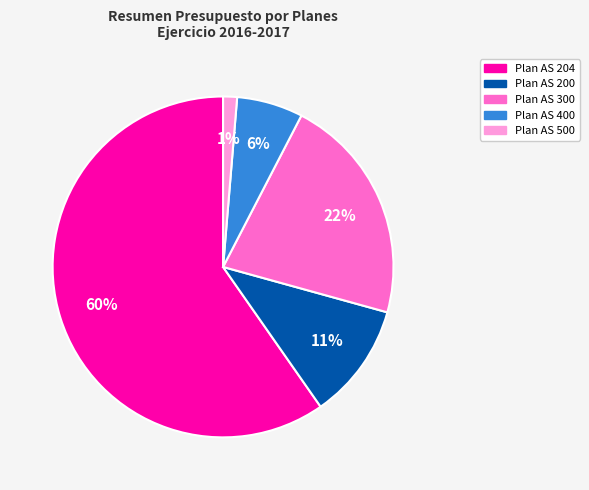

To the nearest percent, what is the combined percentage of Plan AS 500 and Plan AS 204?

61%